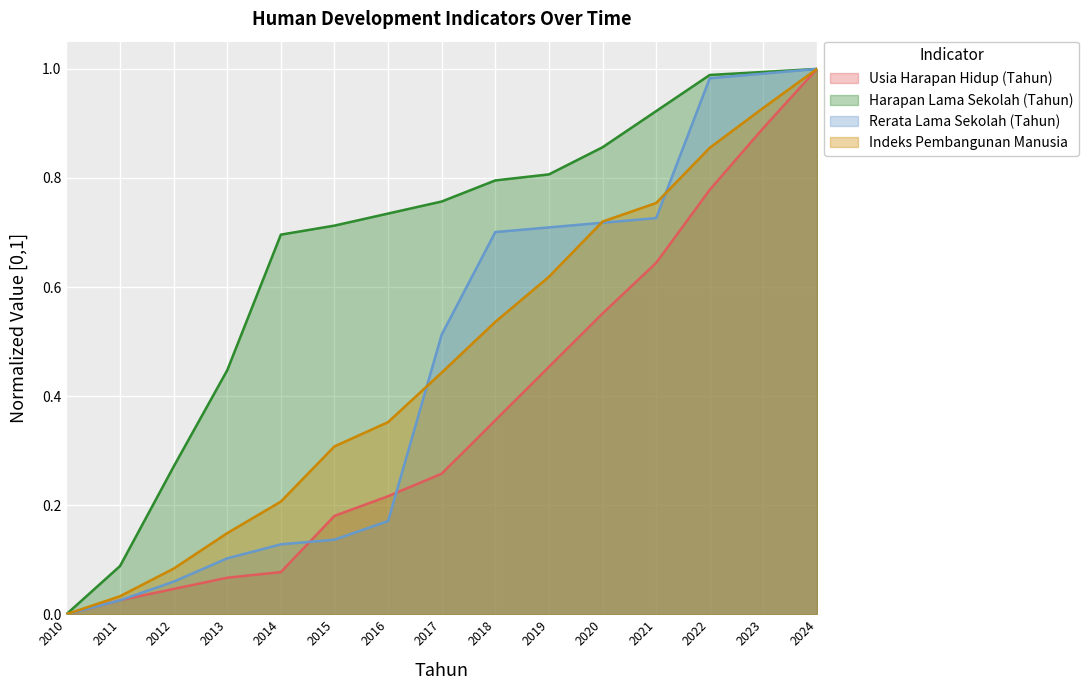

At which category is the sum across all series the highest?

2024